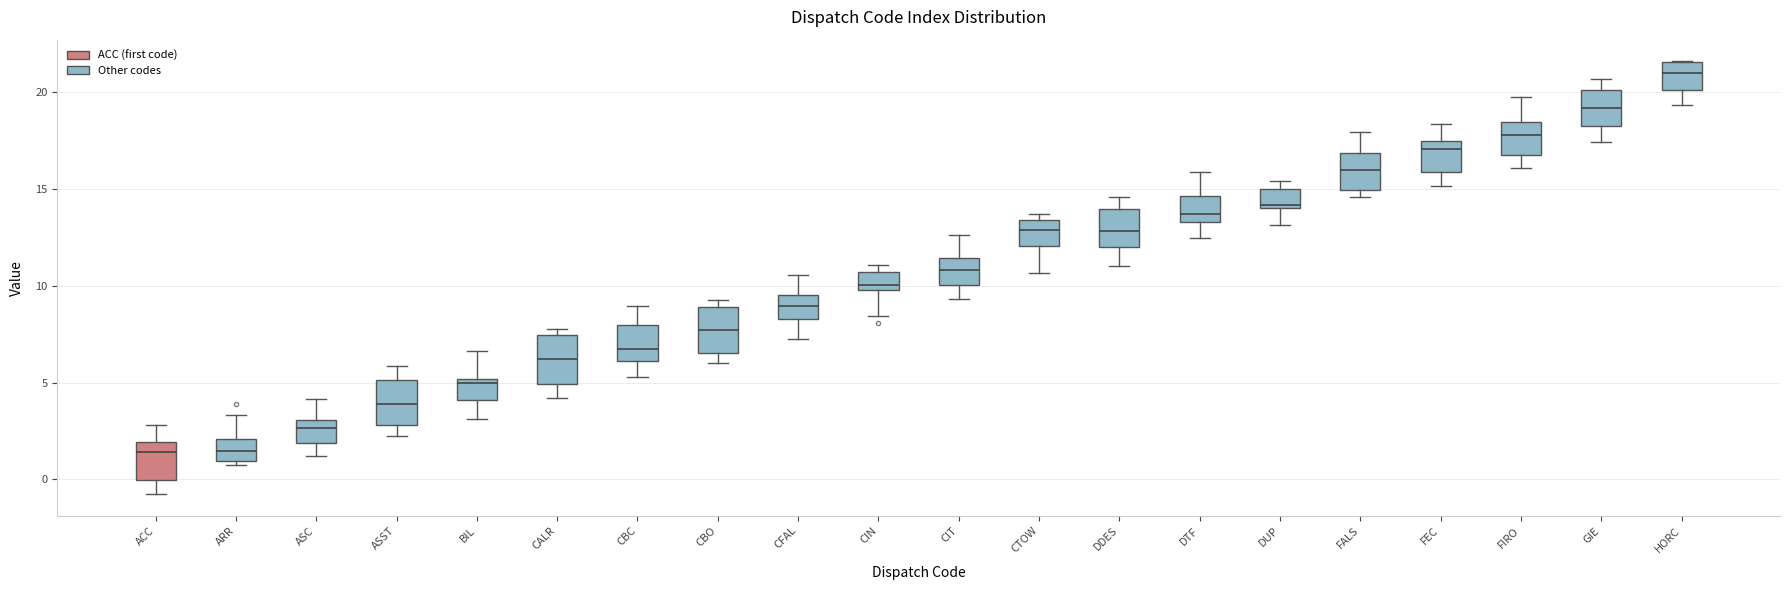

Where is the upper edge of the box for CIN on the y-axis? The values are not printed on the chart, so give them approximately, as read against the axis.

10.5